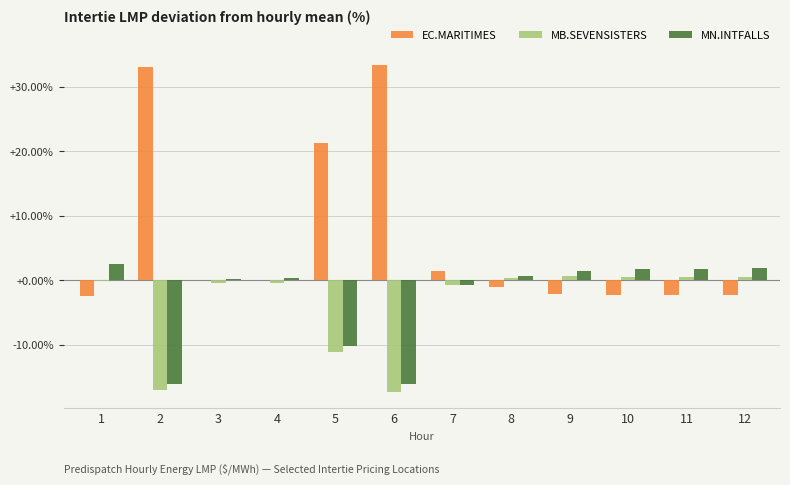

What is the maximum value shown in the chart?

33.3